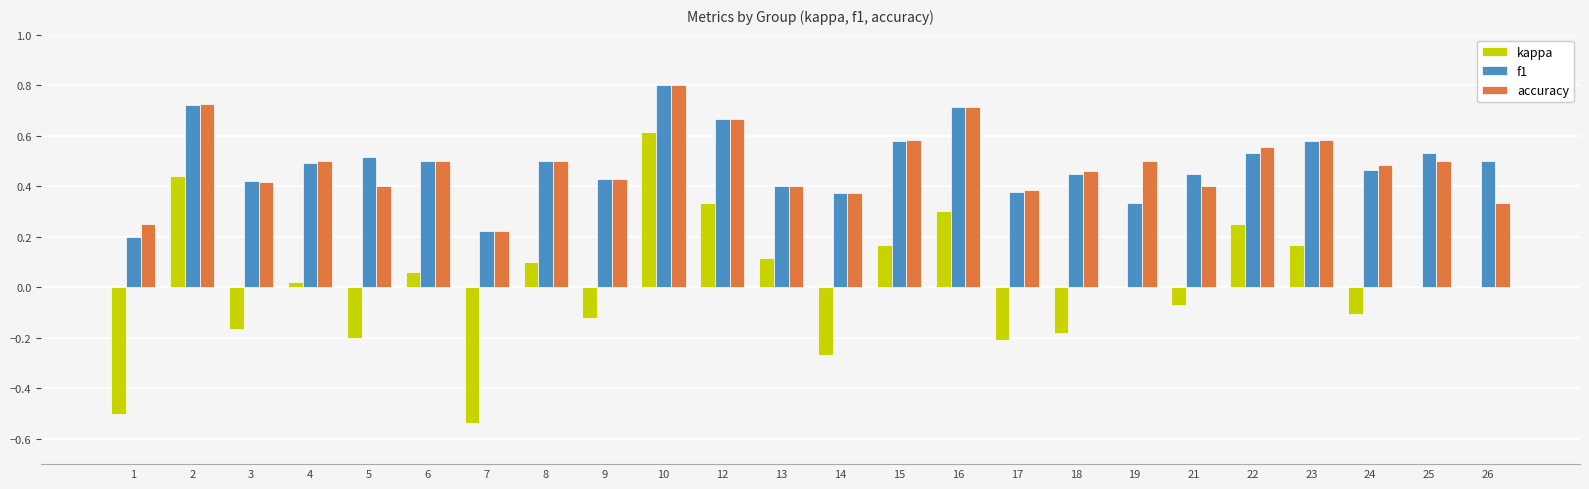

Count the number of categories in the chart.

24